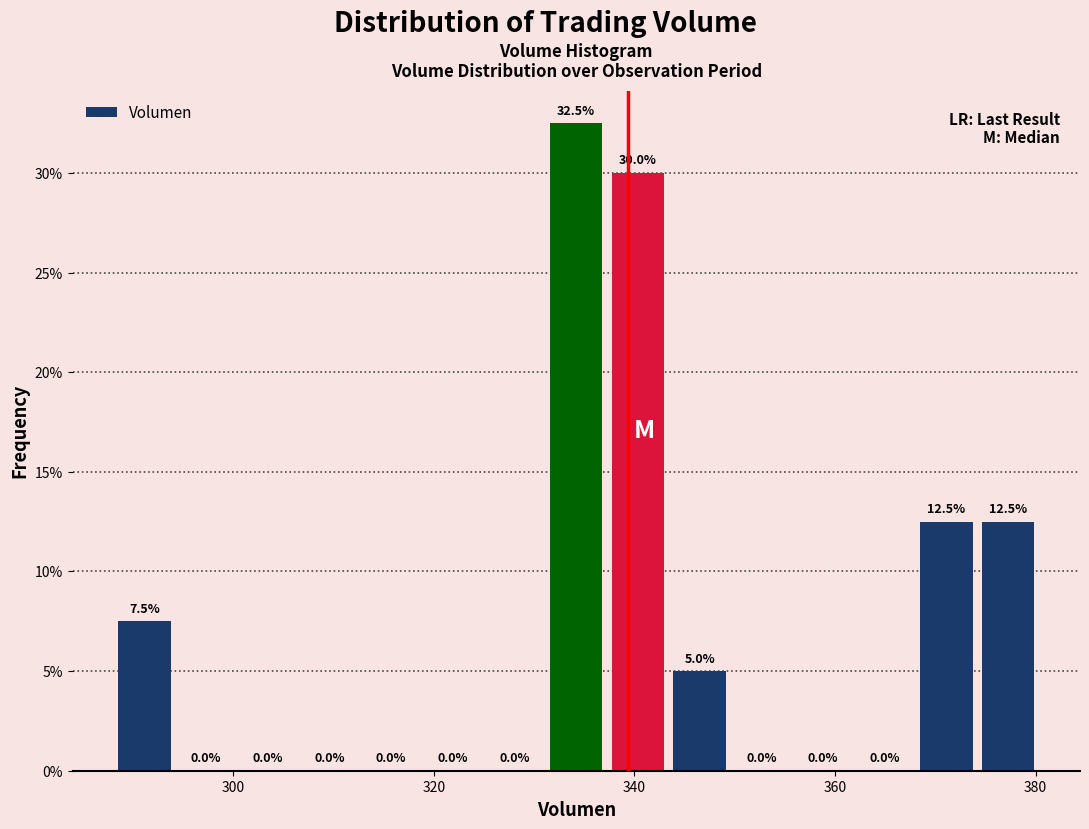

Read against the x-axis, roughly where is the centre of the tallest bar?

334